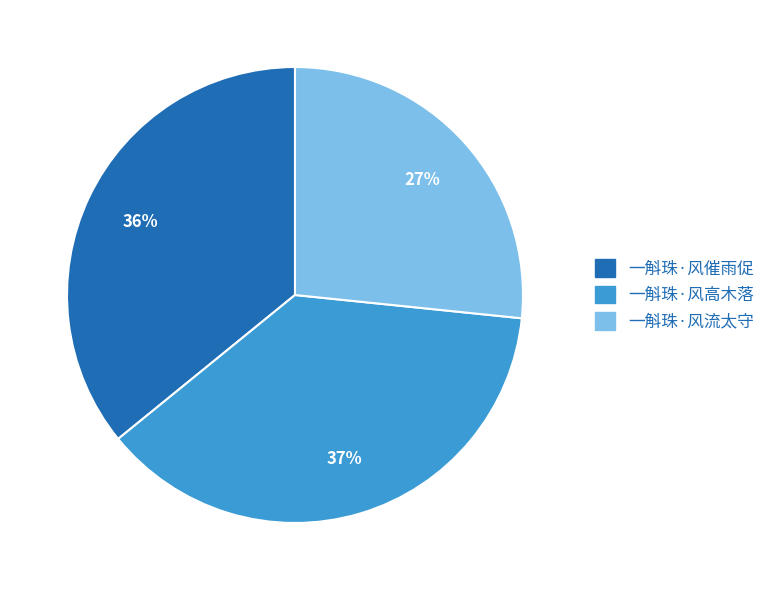

To the nearest percent, what is the combined percentage of 一斛珠·风高木落 and 一斛珠·风流太守?

64%